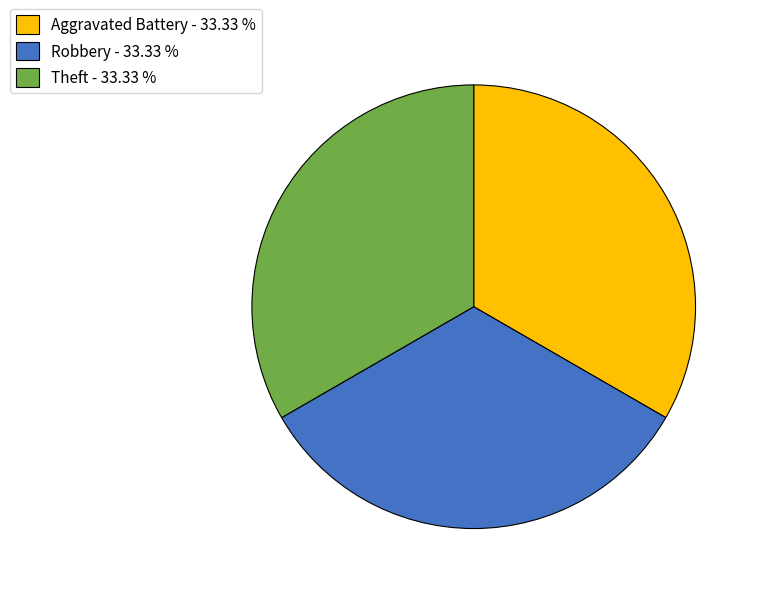

Is the sum of Theft - 33.33 % and Robbery - 33.33 % greater than half?

Yes